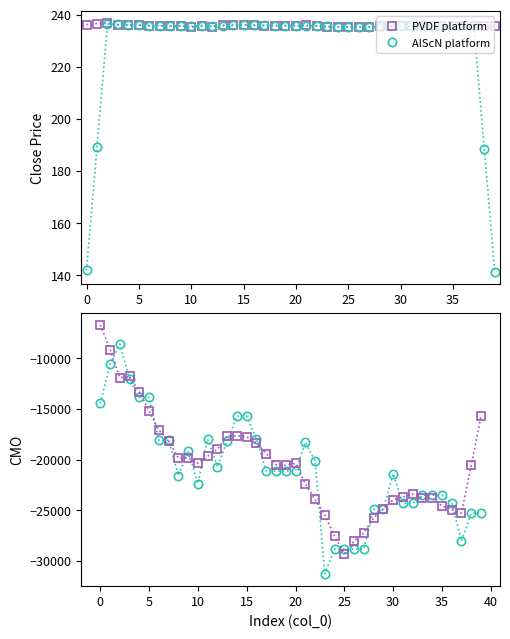

At which category does AlScN platform reach its first local valley?

35